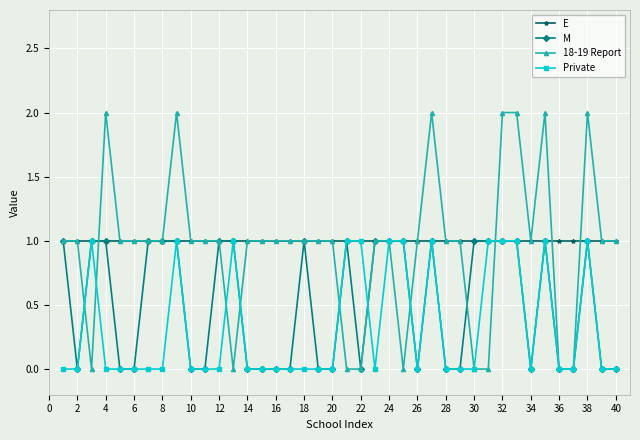

What is the value of the 18-19 Report point at the 33rd from the left?

2